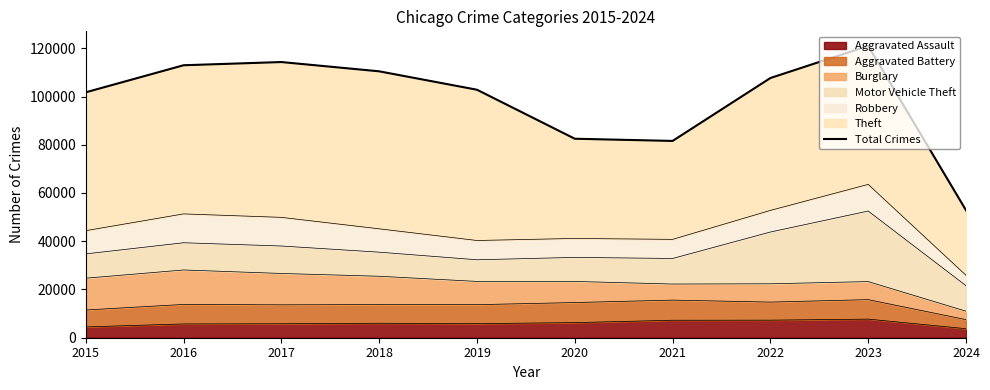

Count the number of values greater than 107661.

4